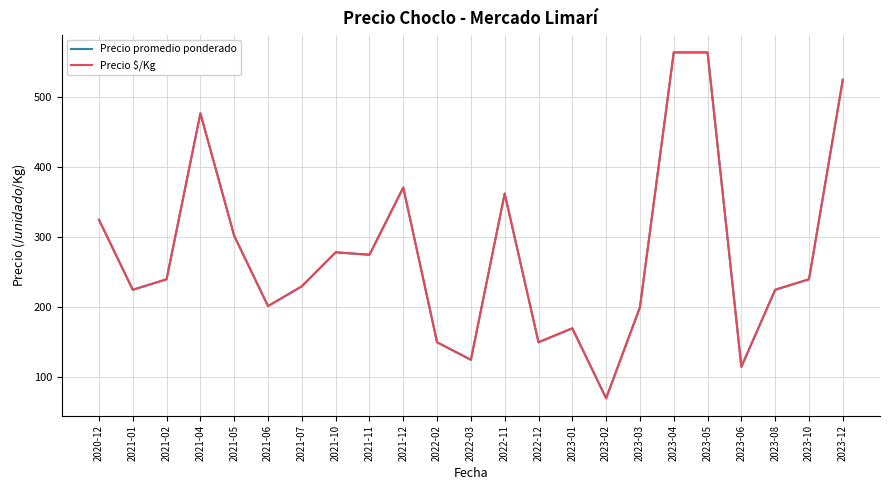

The Precio $/Kg series shows 240.0 at 2021-02. True or false?

True